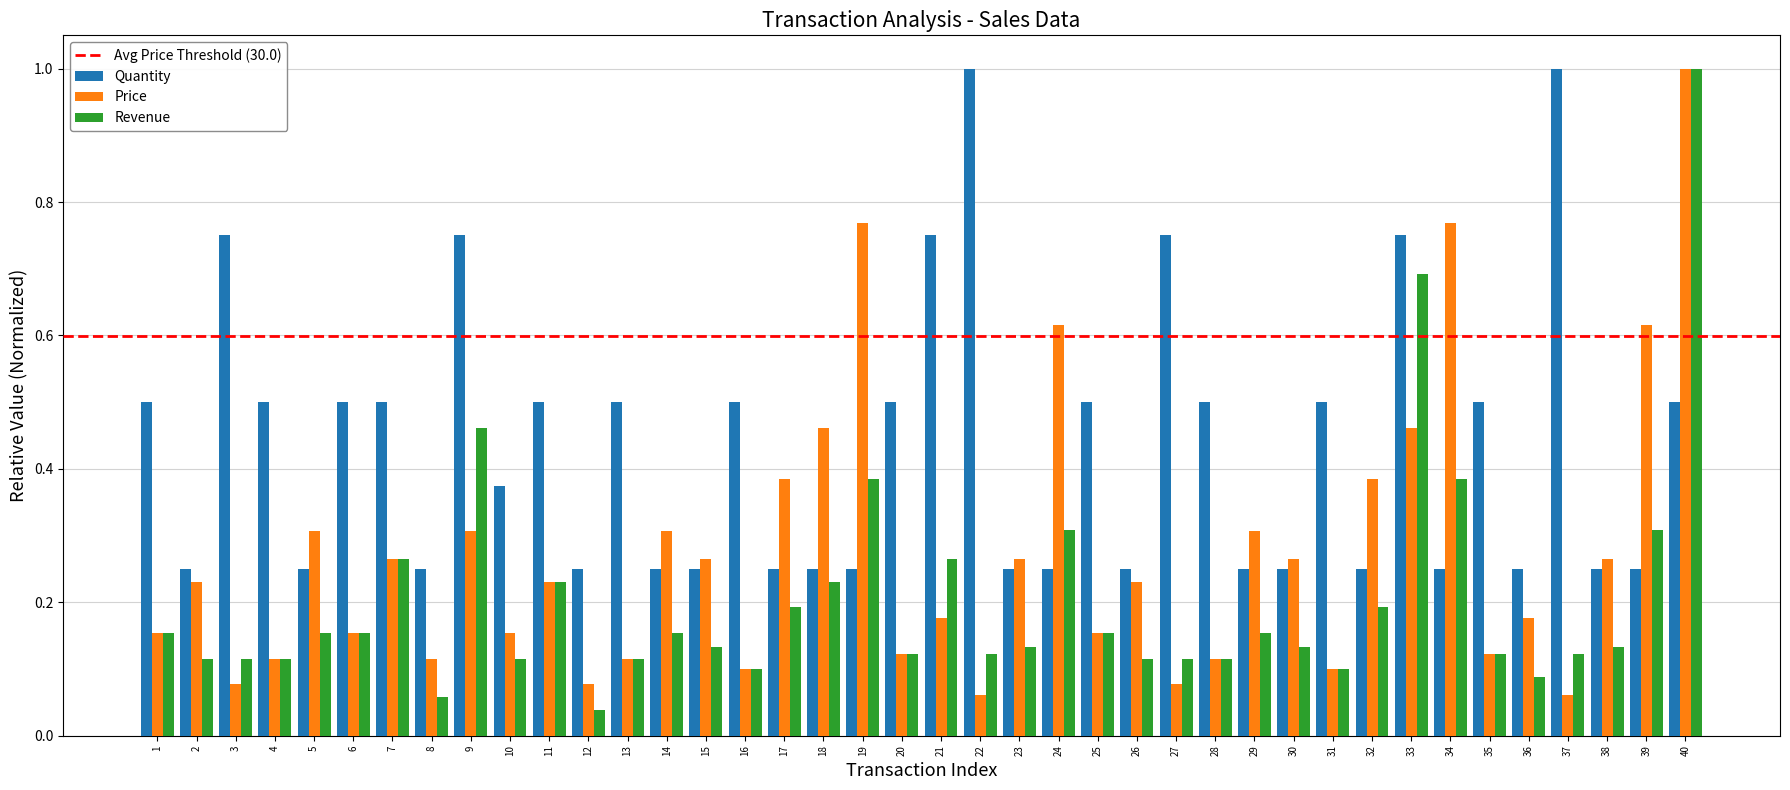

Rank the series by their average value, from highest to lowest.

Quantity, Price, Revenue